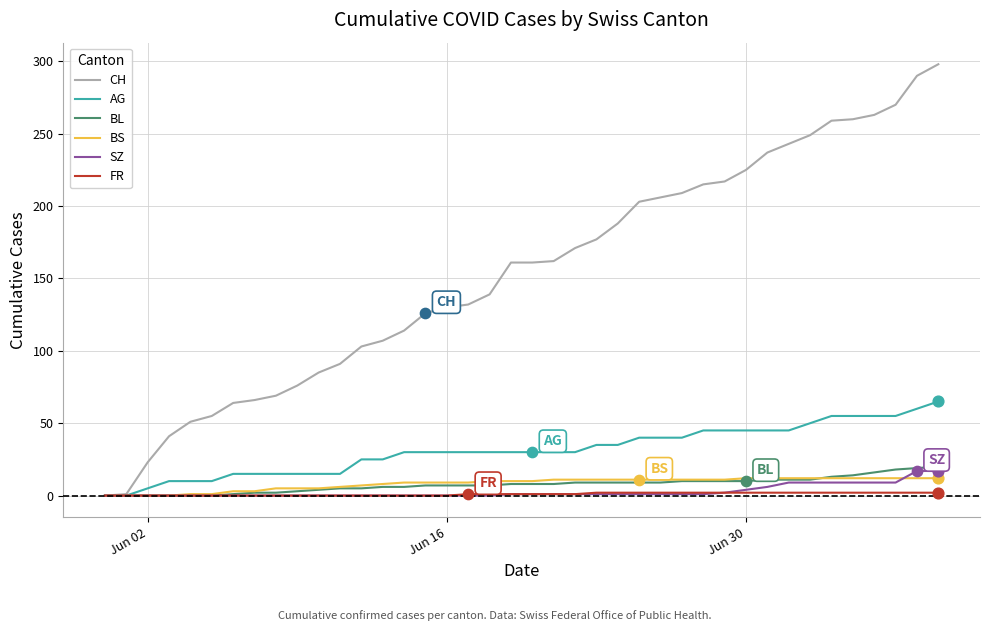

What is the highest value of the BS series?

12